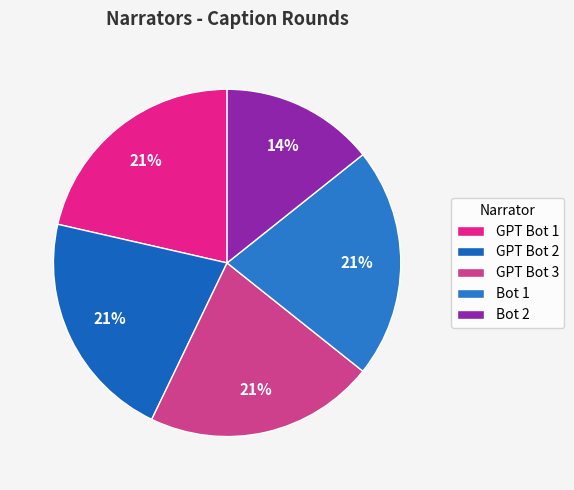

True or false: GPT Bot 1 accounts for 21% of the total.

True